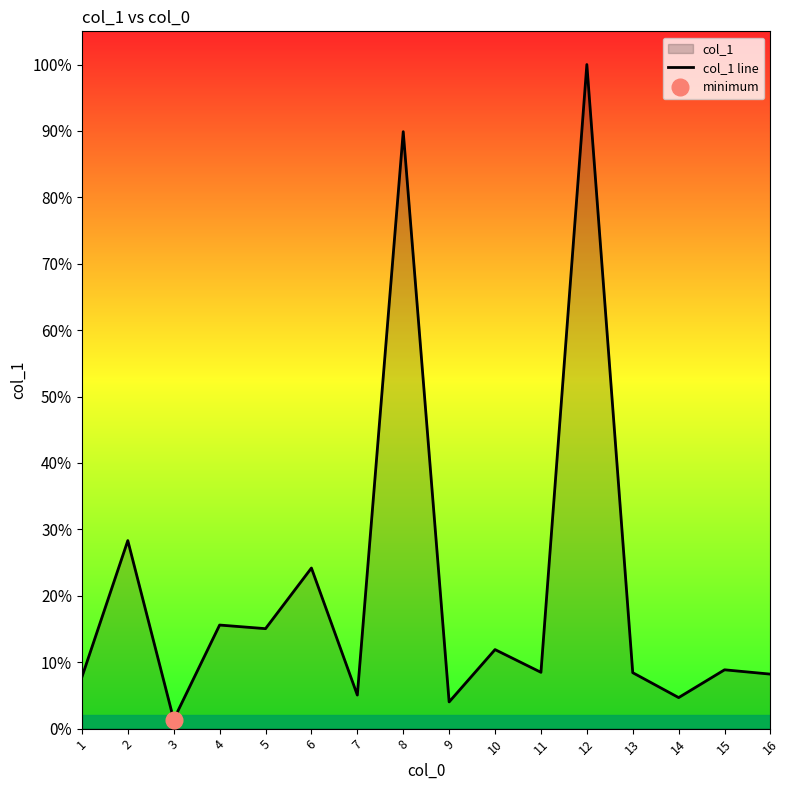

Approximately how many times larger is the value at 1 compared to 6?

0.3